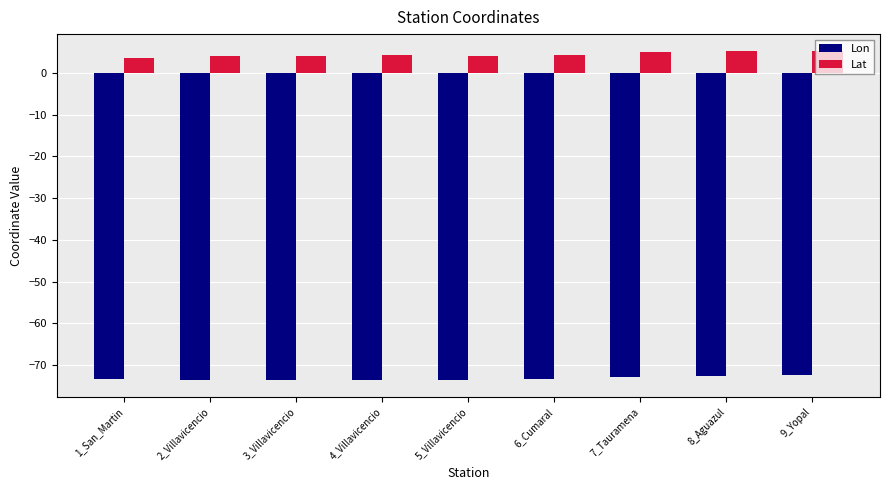

Count the Lon values in the range -73 to -72.

3